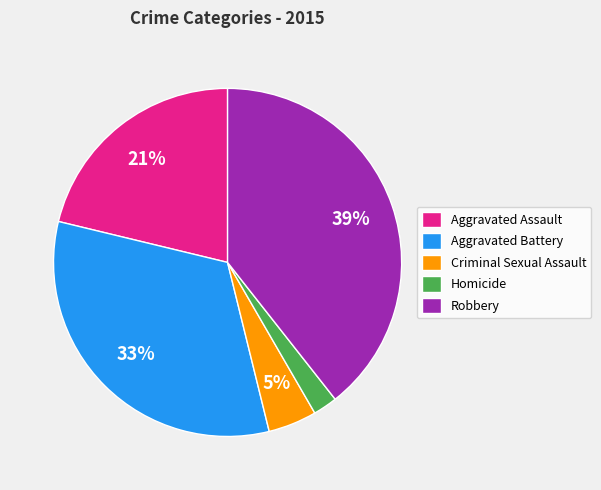

Which has a higher value, Aggravated Assault or Robbery?

Robbery